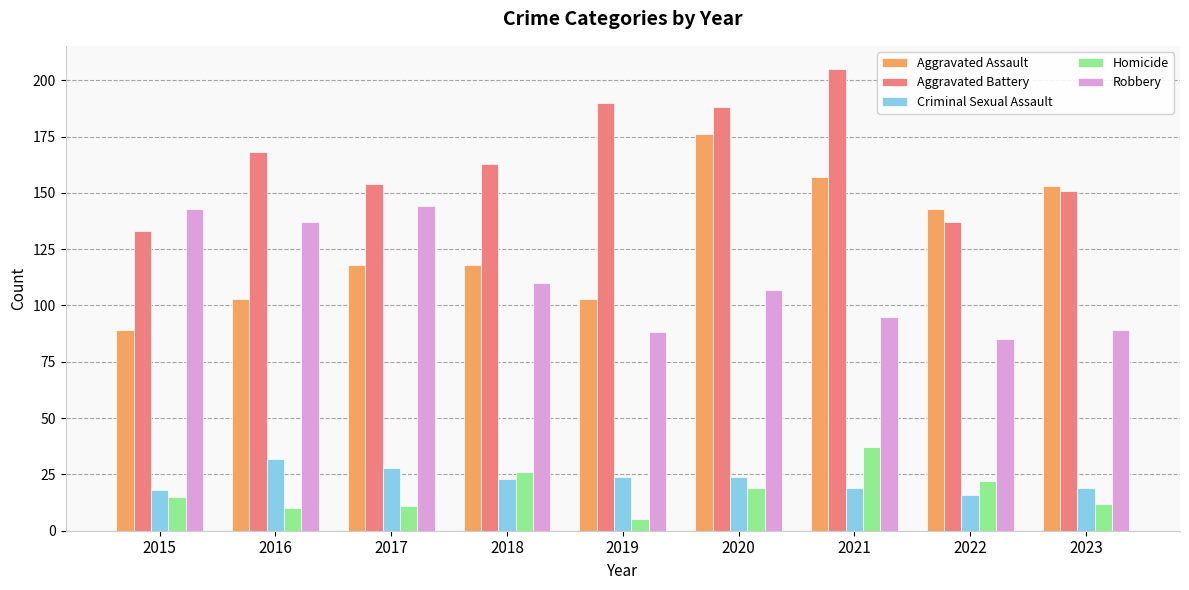

The value of Aggravated Assault at 2017 is 118. True or false?

True